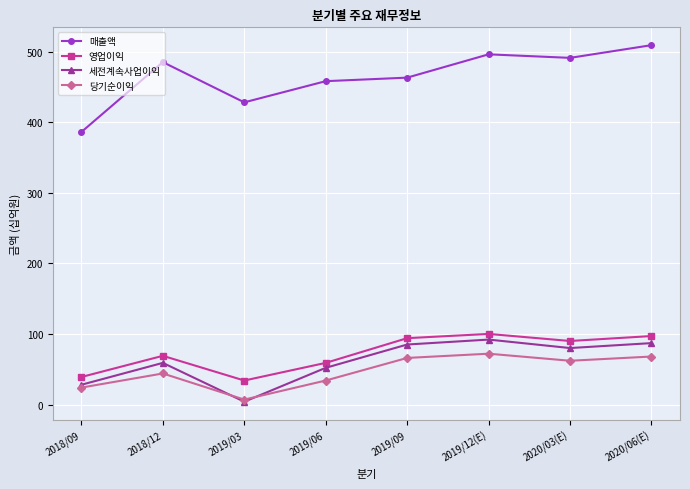

What is the total value across all series at 2019/09?

708